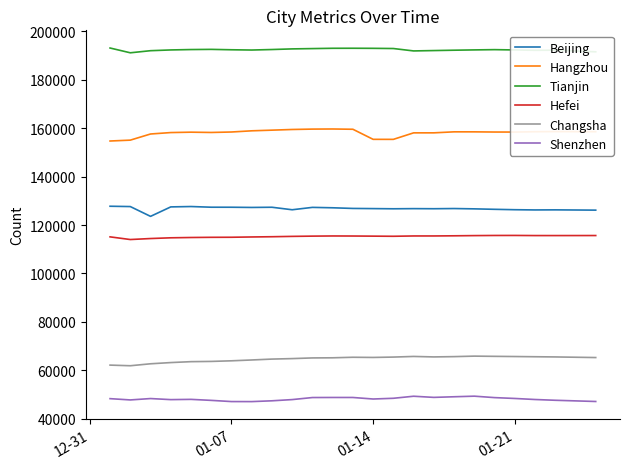

List the series in order of their peak value, highest first.

Tianjin, Hangzhou, Beijing, Hefei, Changsha, Shenzhen